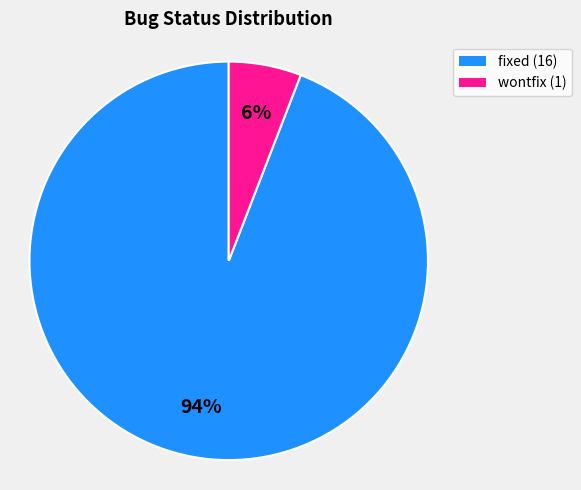

Is there a majority slice in this chart?

Yes